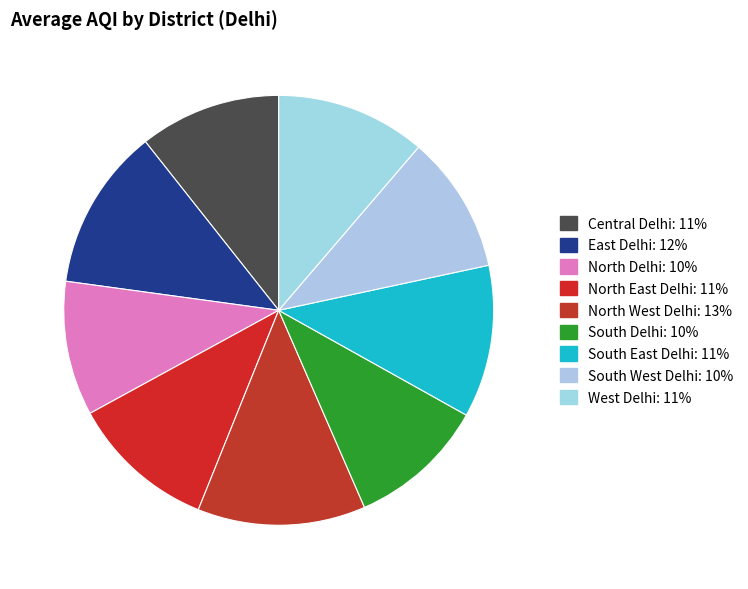

How many slices are in this pie chart?

9